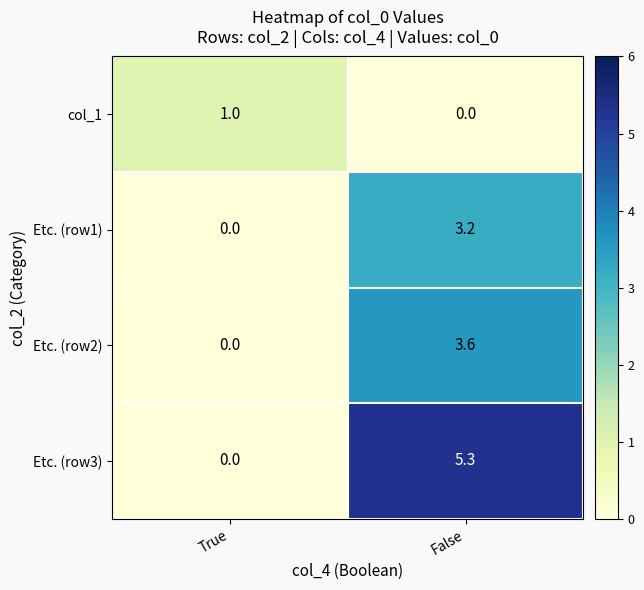

How many values in the Etc. (row3) series are below 5?

1